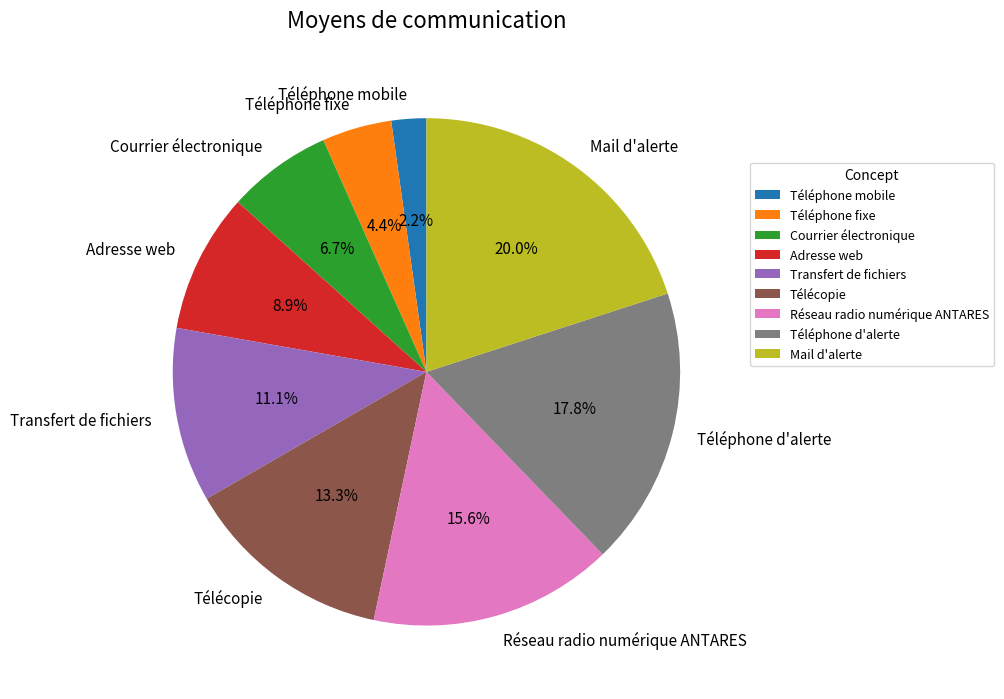

To the nearest percent, what is the average slice percentage?

11%